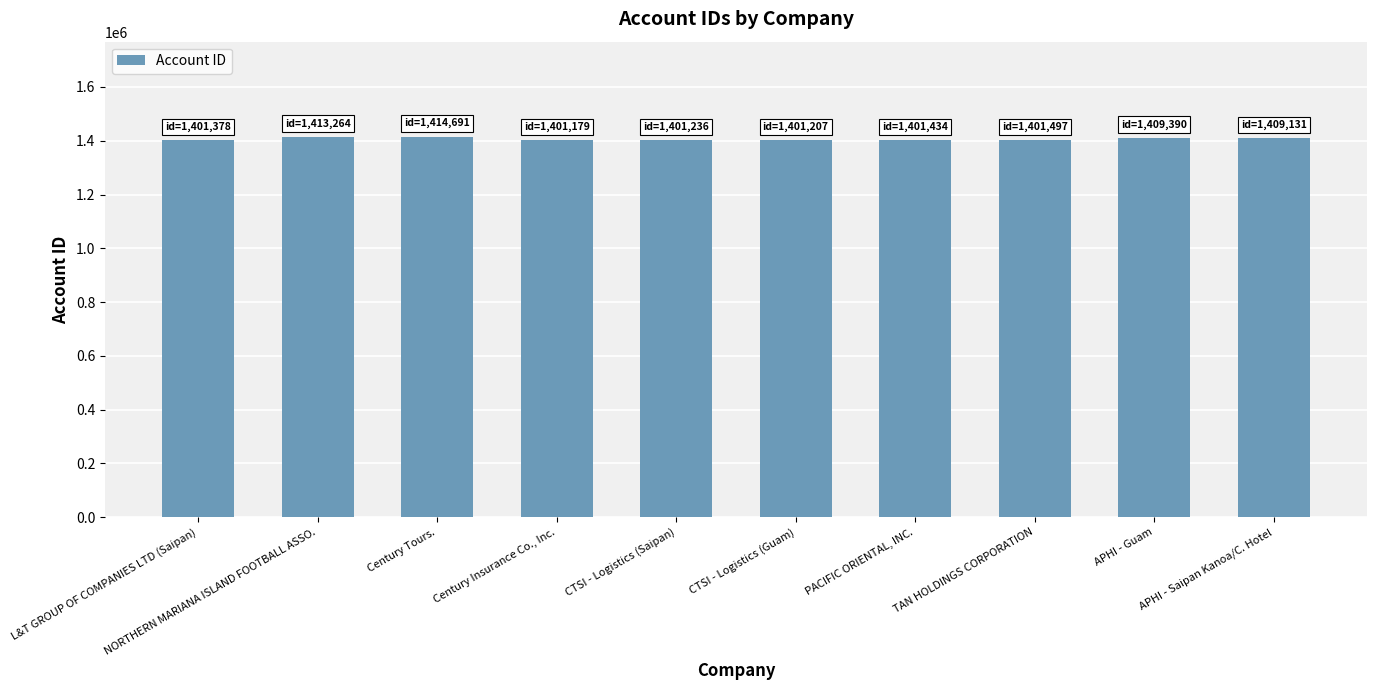

Are the bars grouped side by side (vs. stacked)?

No